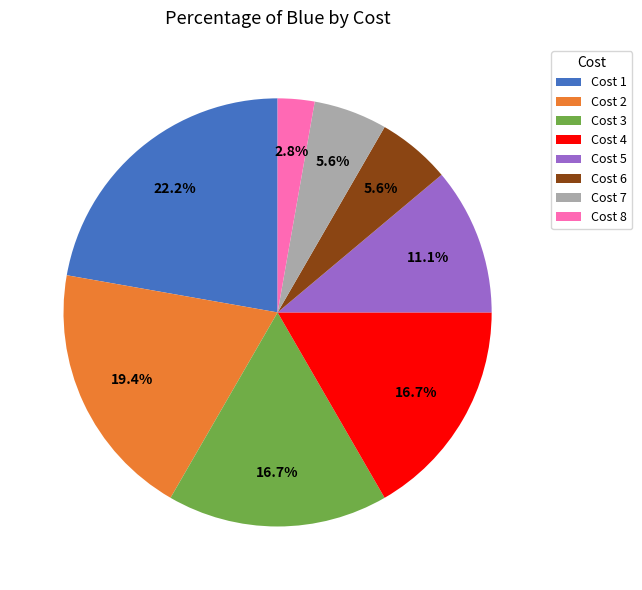

Is Cost 1 the majority of the pie?

No